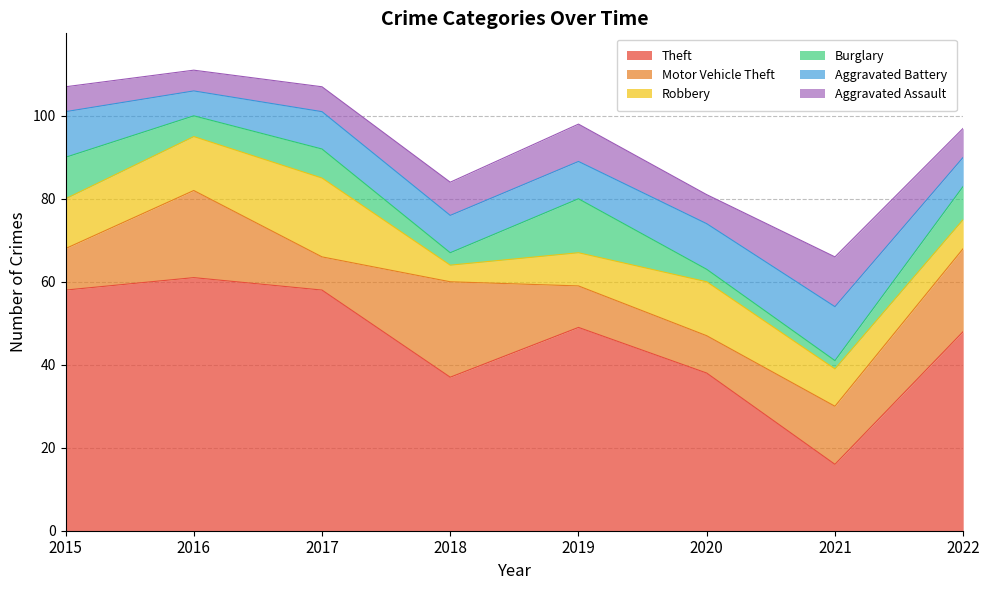

How many intersections are there between Robbery and Aggravated Assault?

3